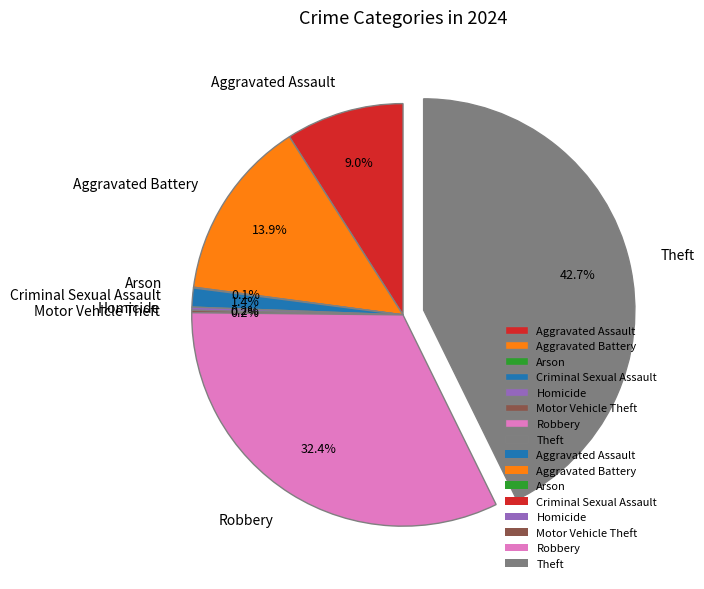

Which slice is the largest?

Theft